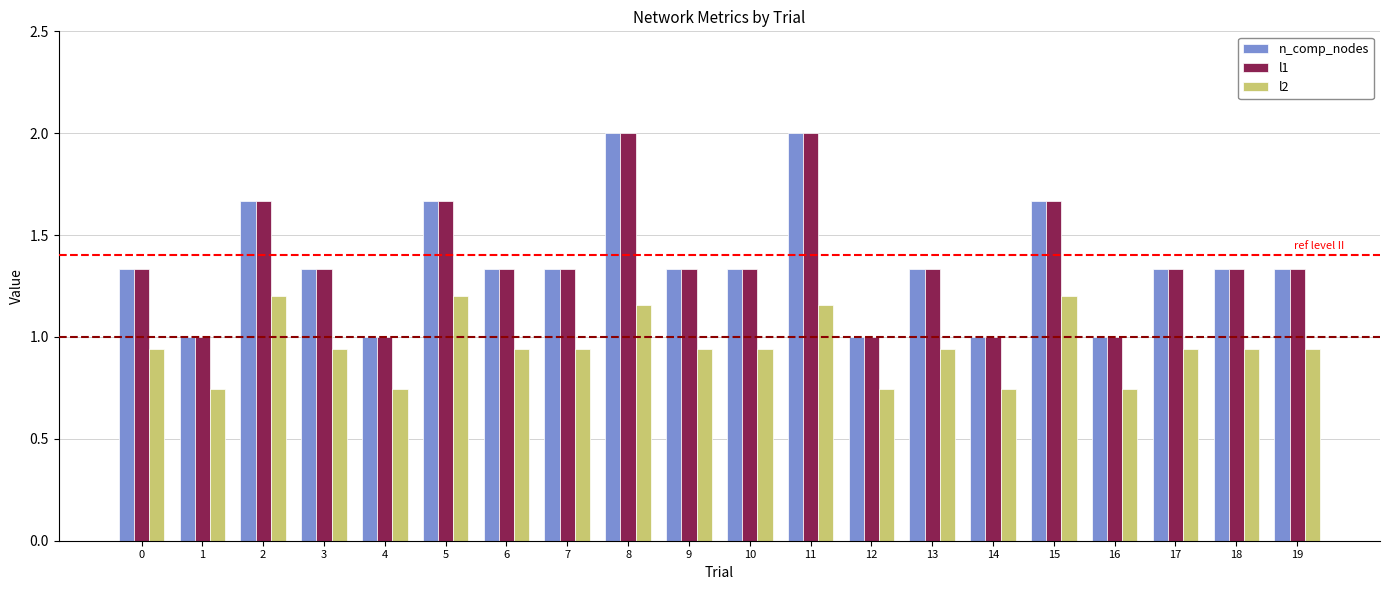

What is the spread (max minus min) of values at 18?

0.4